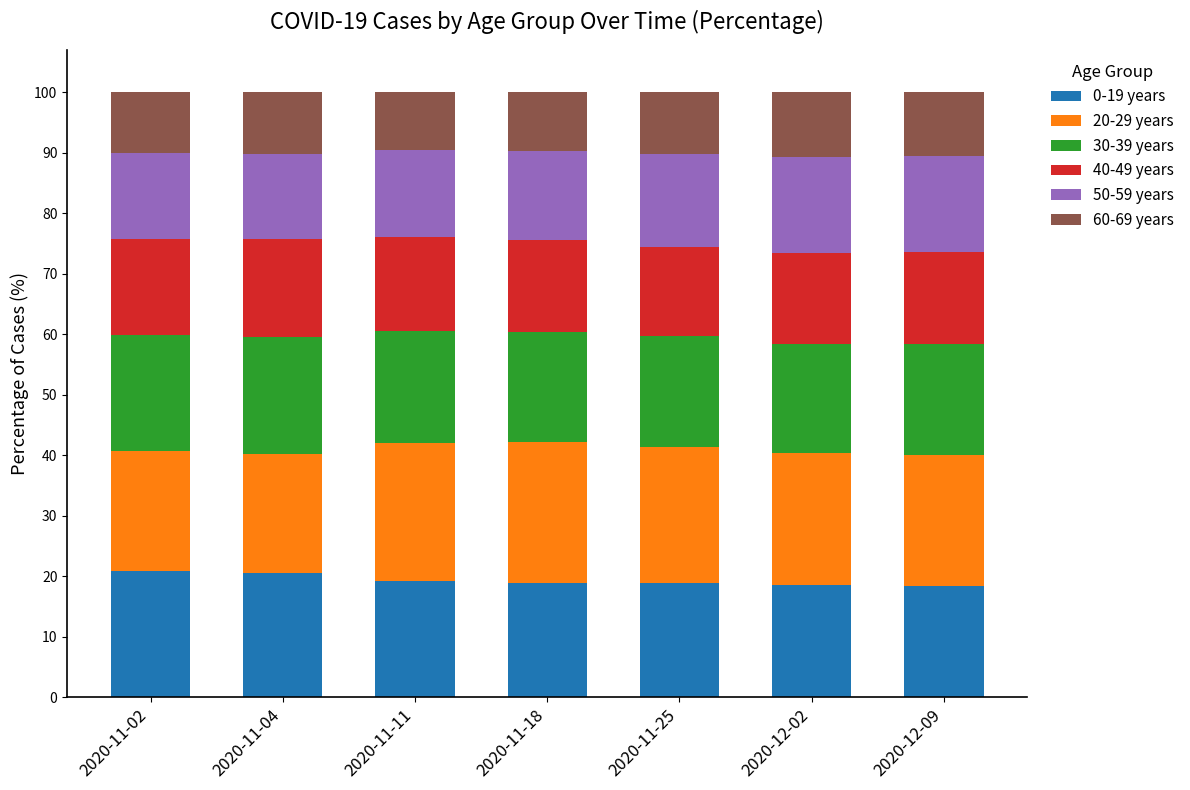

The value of 0-19 years at 2020-12-09 is 11.0. True or false?

False